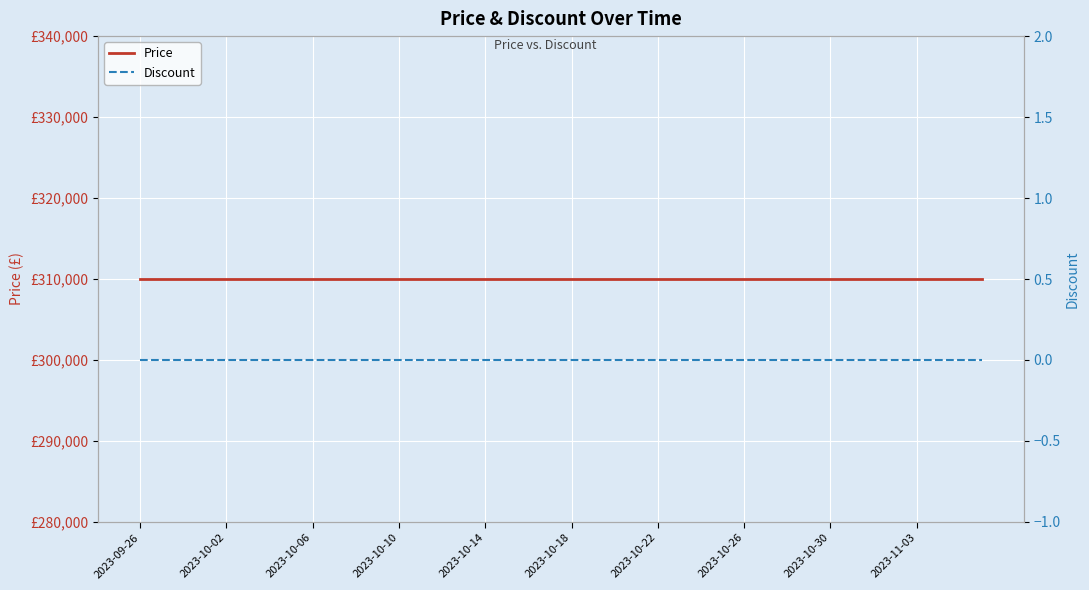

What is the maximum value shown in the chart?

310000